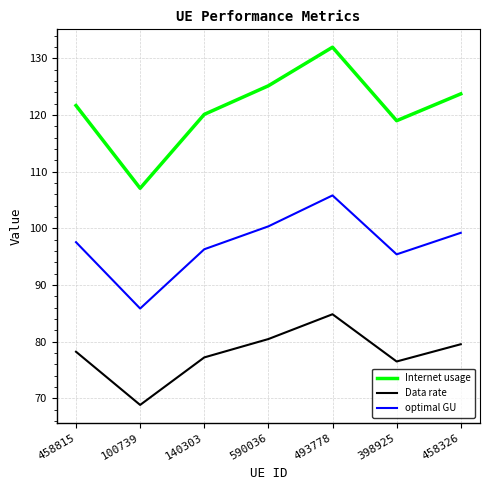

What is the average value of the optimal GU series?

97.2